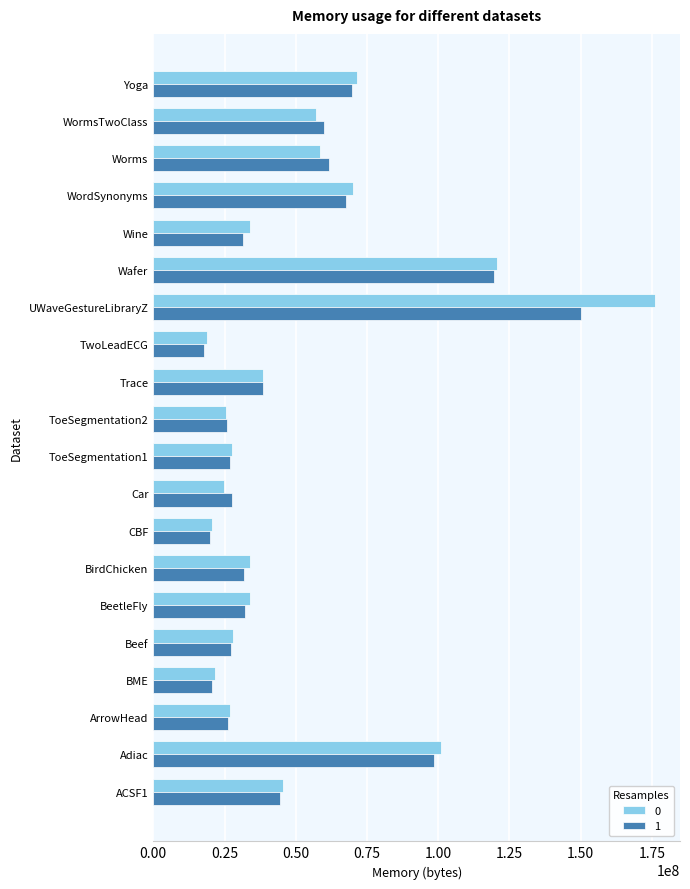

The 0 series shows 60309835 at Wine. True or false?

False